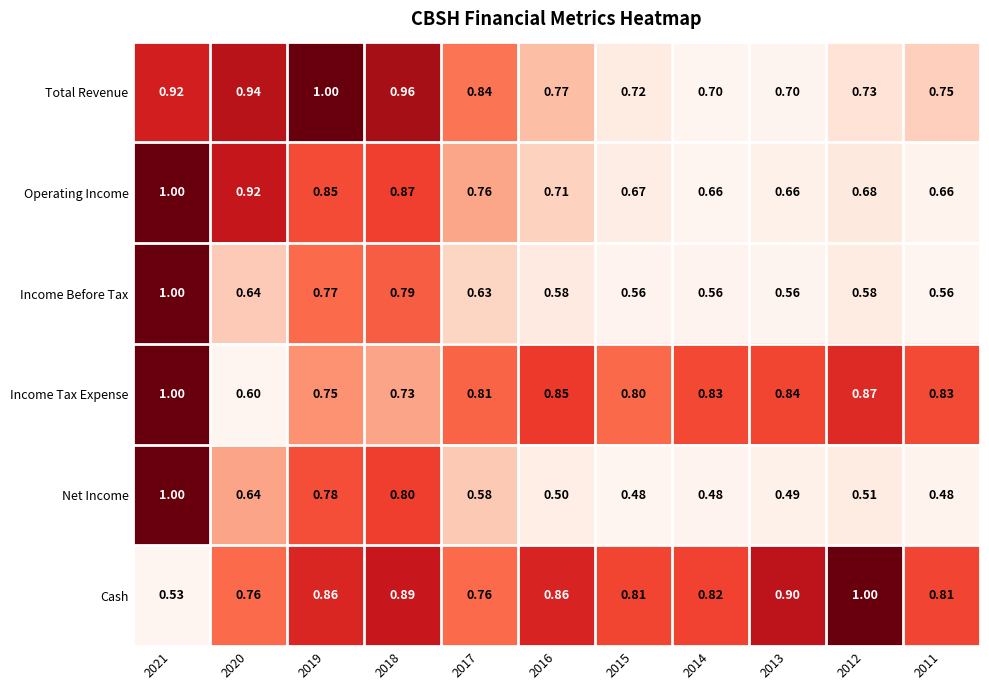

How many distinct data groups are displayed?

6